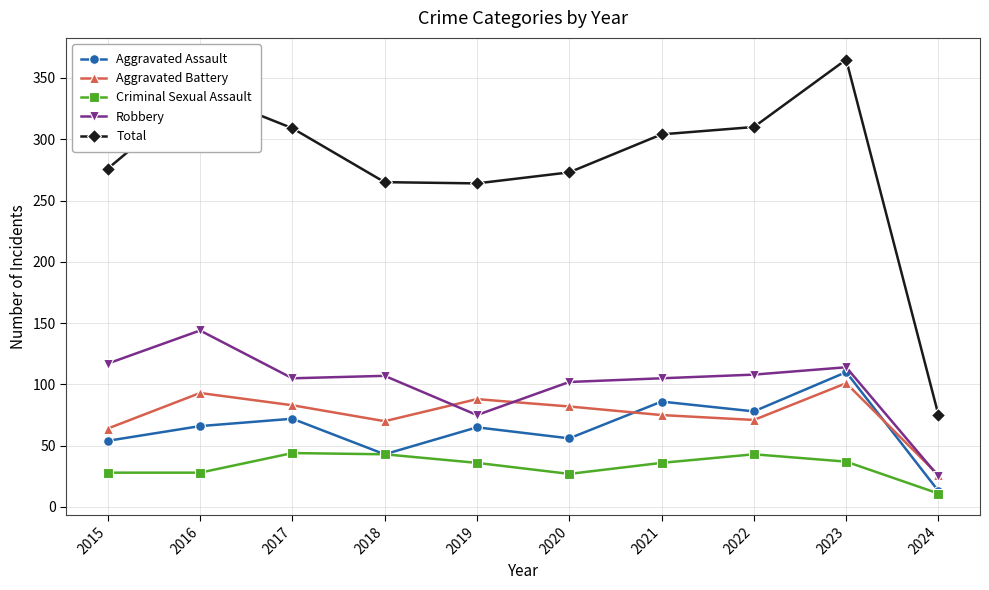

Rank the series by their maximum value, from highest to lowest.

Total, Robbery, Aggravated Assault, Aggravated Battery, Criminal Sexual Assault